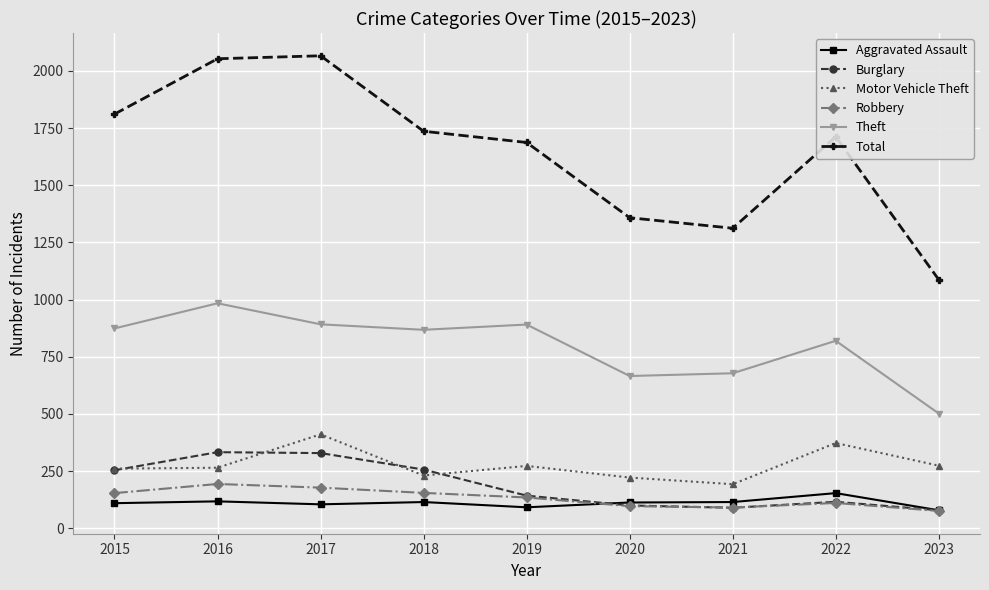

The Motor Vehicle Theft series shows 179 at 2022. True or false?

False